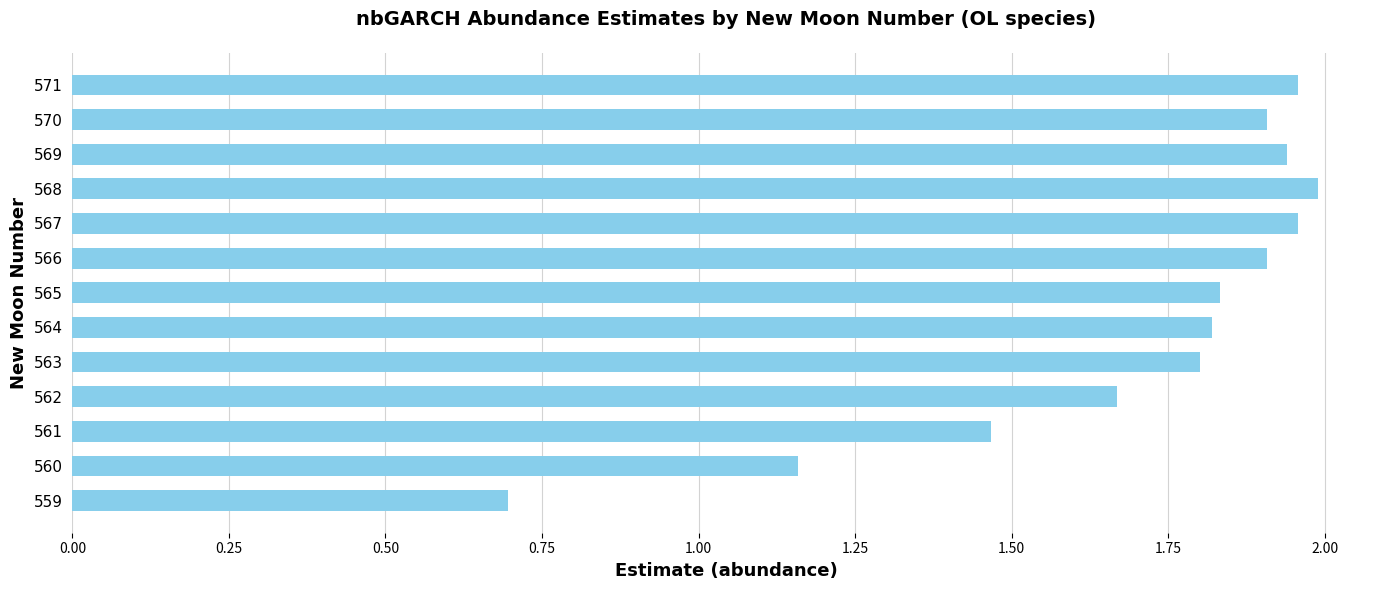

What is the smallest value displayed?

0.7